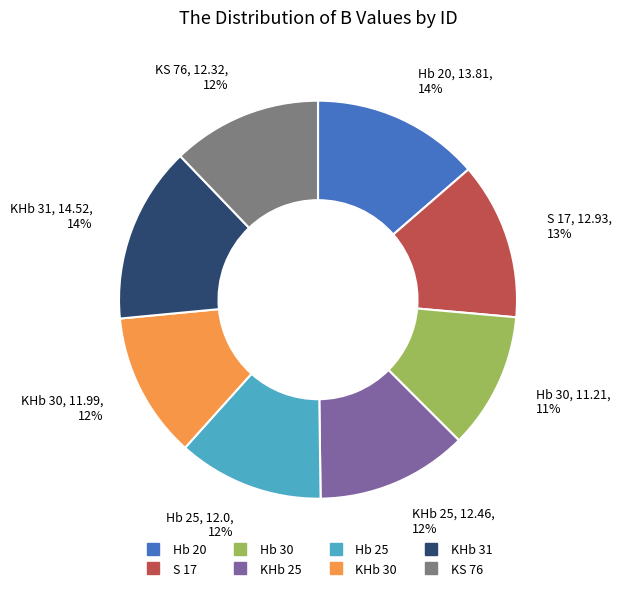

What percentage is the KHb 31 slice, to the nearest percent?

14%